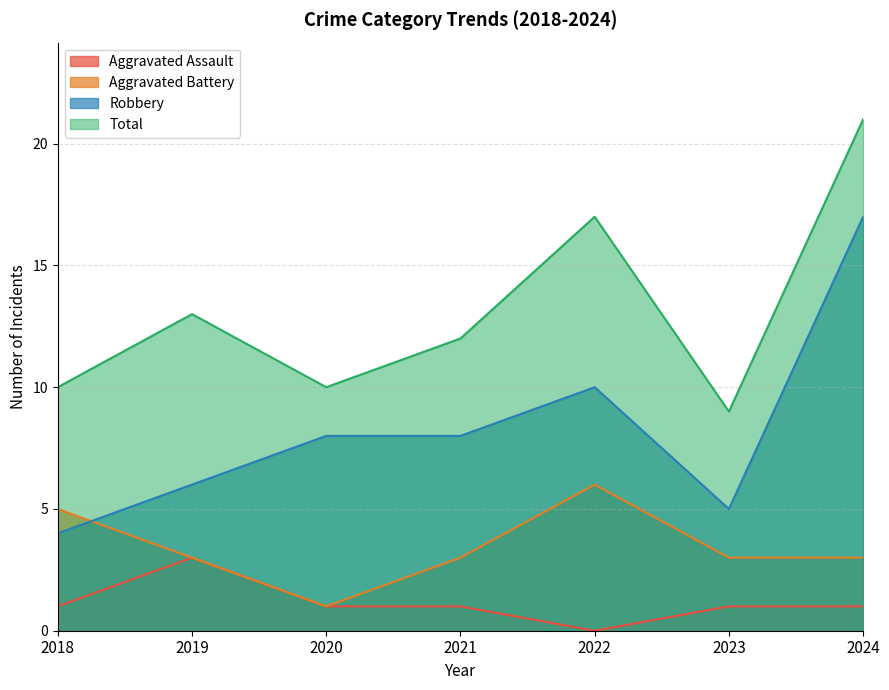

What is the total value across all series at 2021?

24